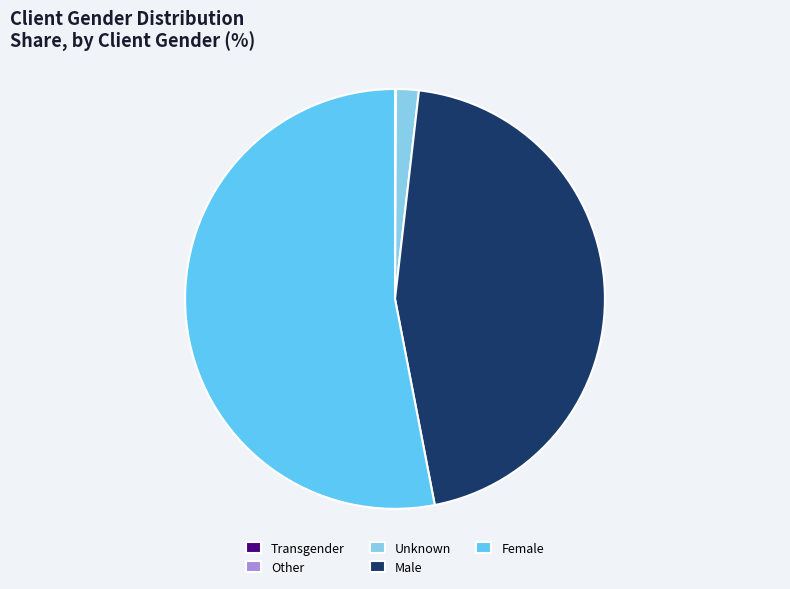

The Male slice represents 55% of the pie. True or false?

False